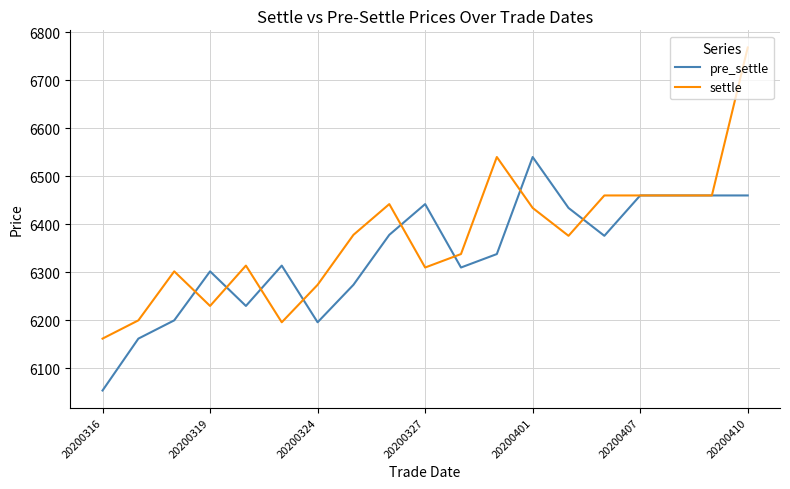

Count the number of data series in this chart.

2